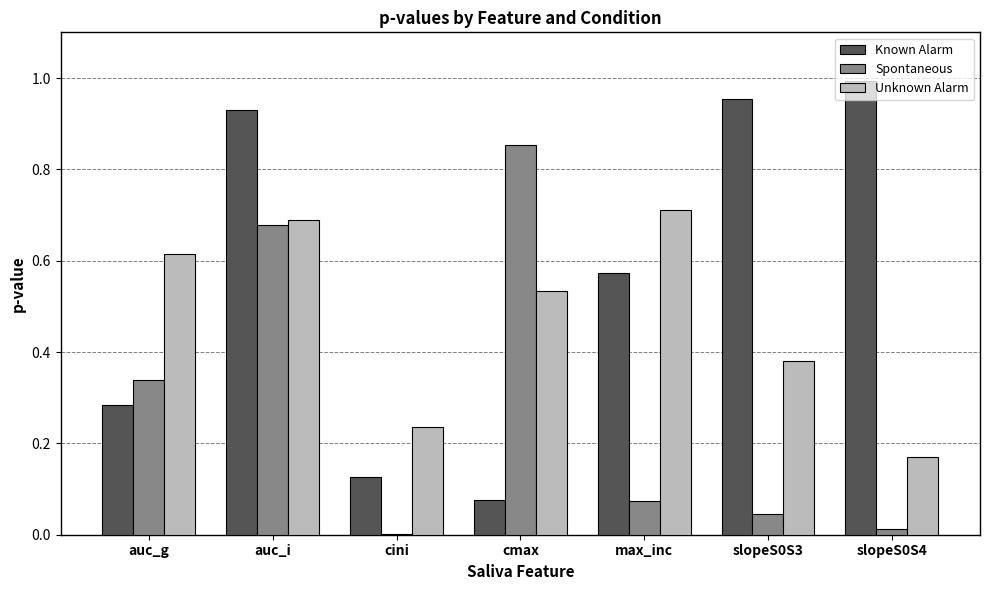

Between auc_i and max_inc, which series saw the biggest shift?

Spontaneous